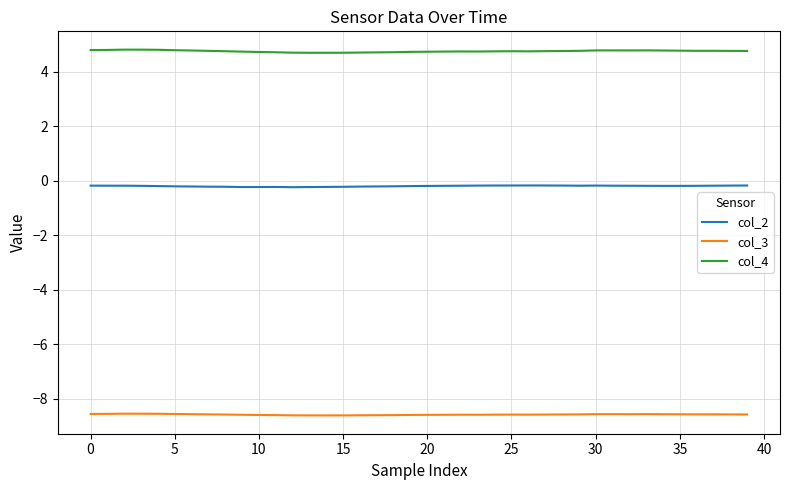

How many distinct data groups are displayed?

3